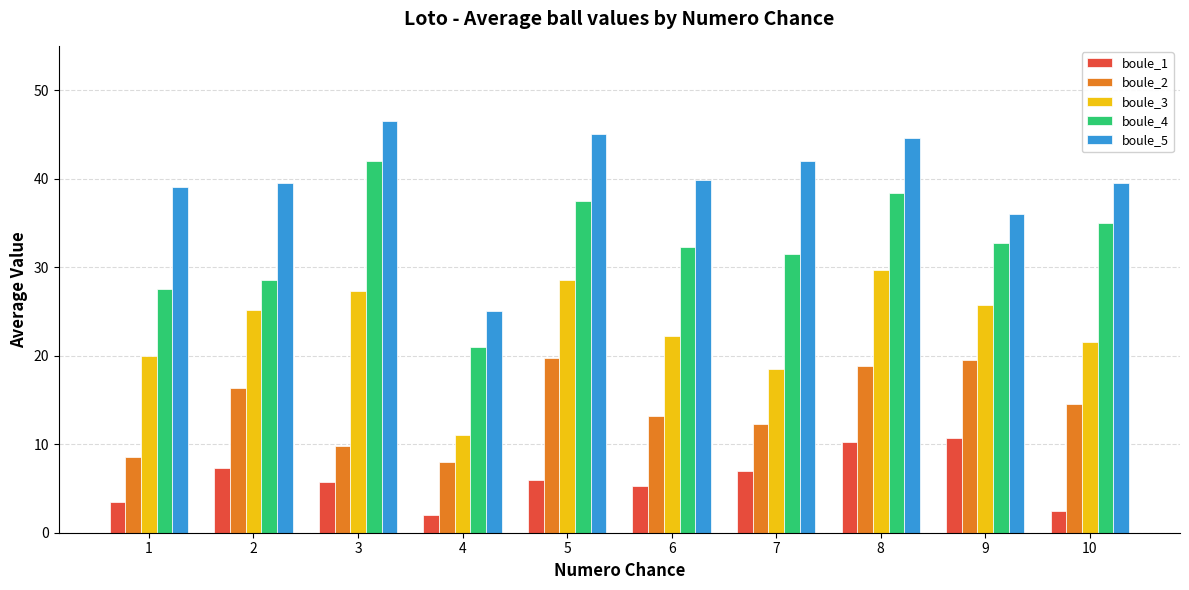

At which category does the chart reach its minimum across all series?

4